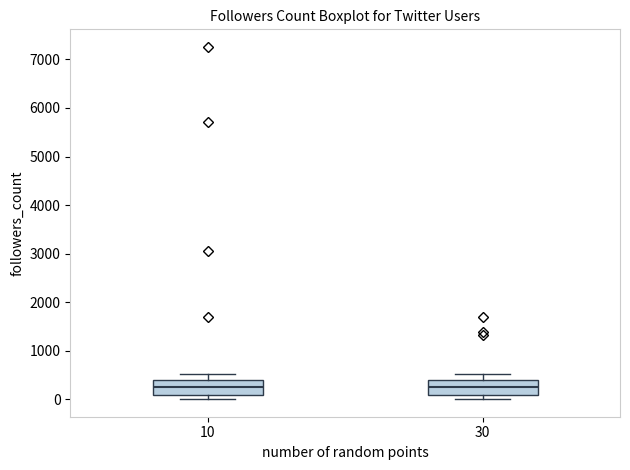

Reading left to right, read every box against the y-axis: the position of its median line, the range the box covers, and the ends of its whiskers. The values are not printed on the chart, so give them approximately, as read against the axis.

10: median 300, box 100 to 400, whiskers 0 to 500
30: median 200, box 100 to 400, whiskers 0 to 500